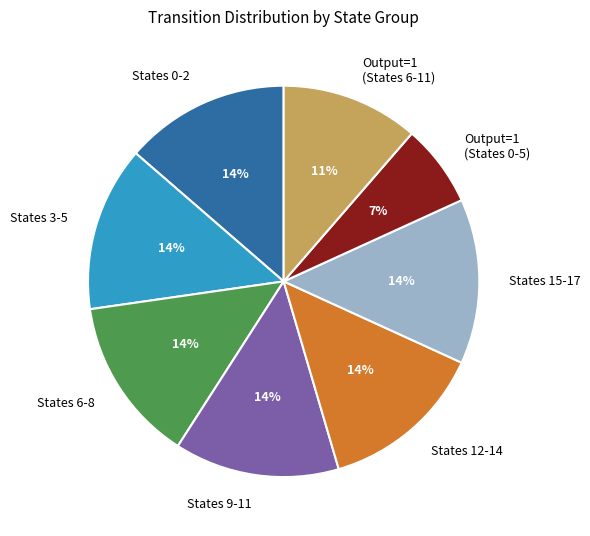

What is the ratio of the value at States 15-17 to the value at States 6-8?

1.0